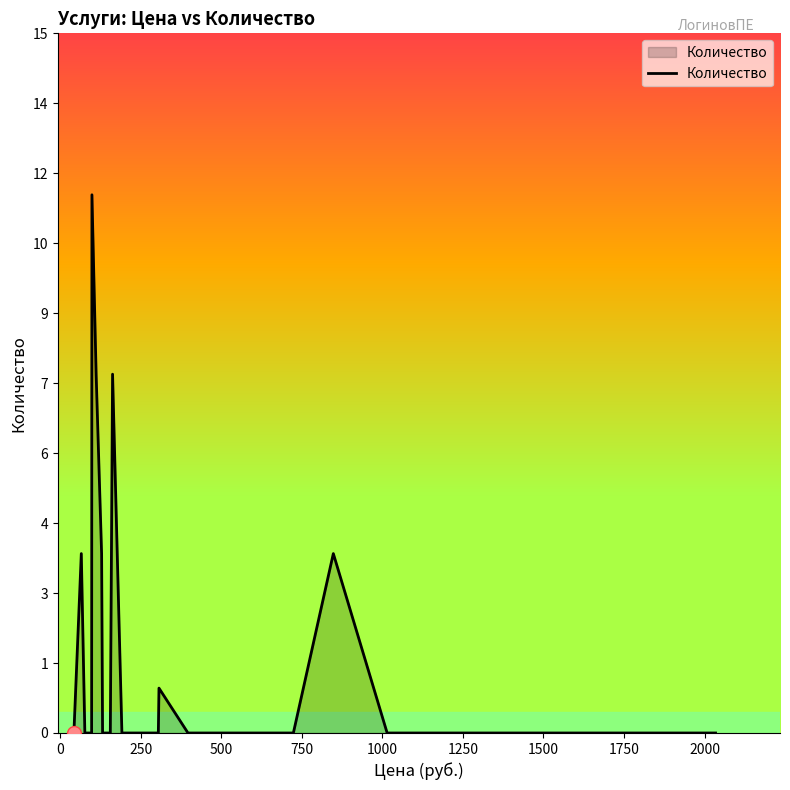

How many points are higher than both their immediate neighbors (excluding endpoints)?

5